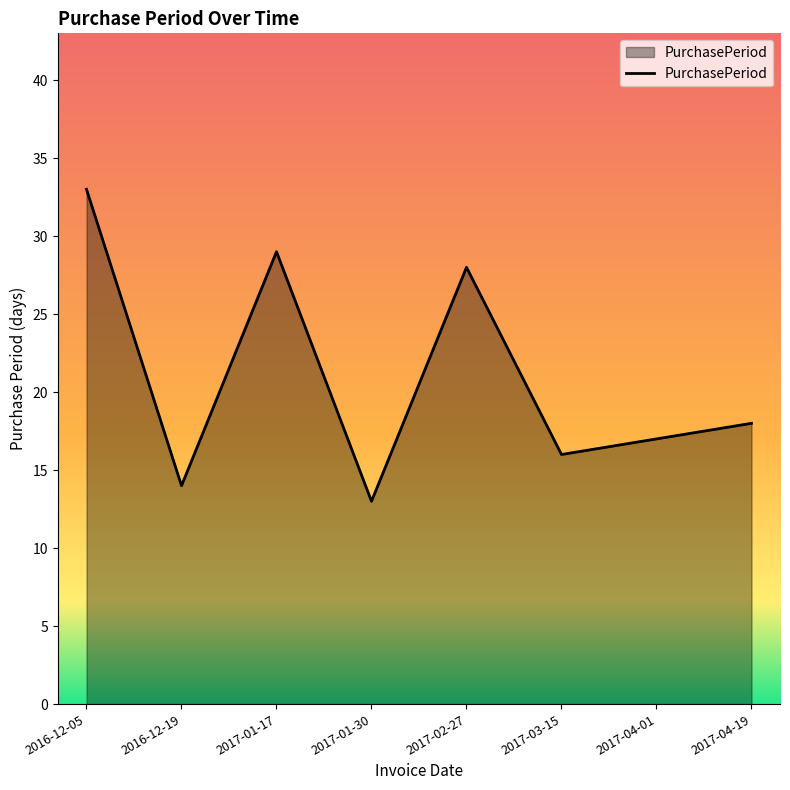

Where is the first local minimum?

2016-12-19